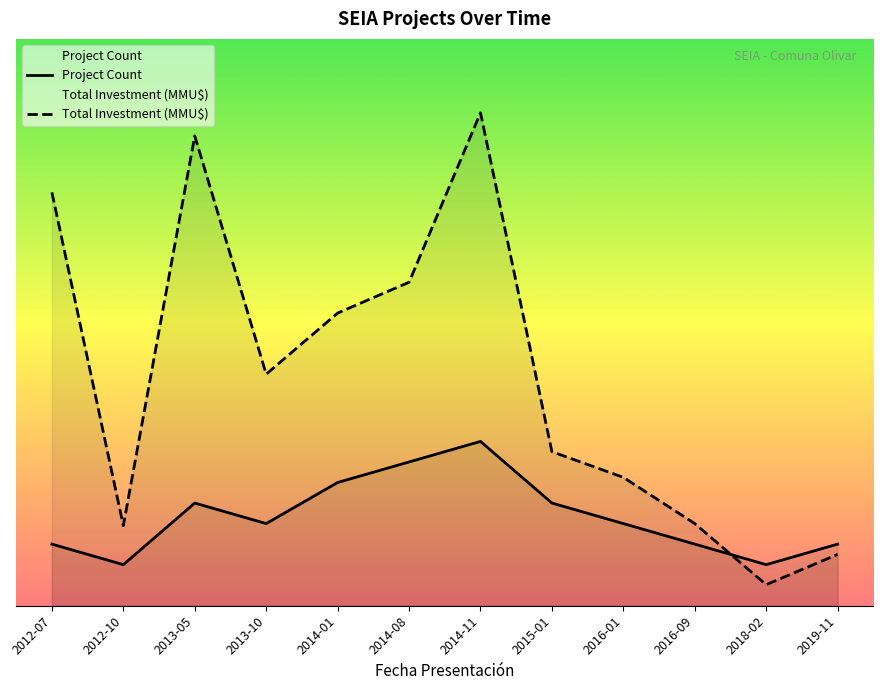

How many distinct data groups are displayed?

2